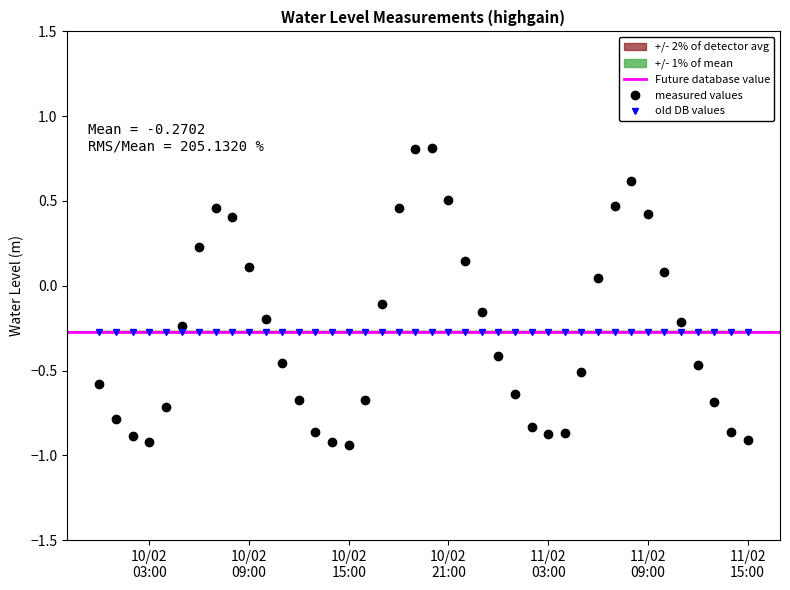

Which category has the highest value across all series?

2024-02-10 20:00:00